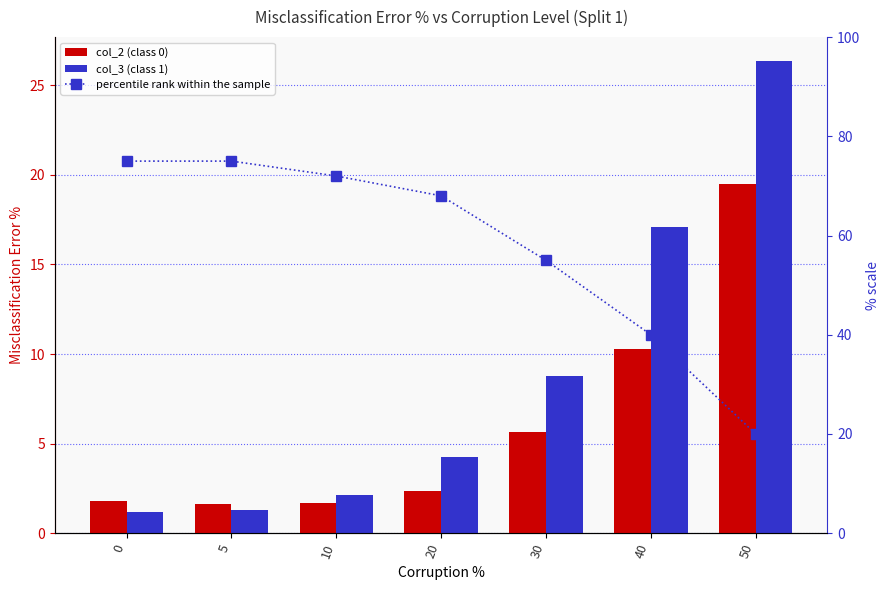

At 20, list the series in order from smallest to largest.

col_2 (class 0), col_3 (class 1), percentile rank within the sample